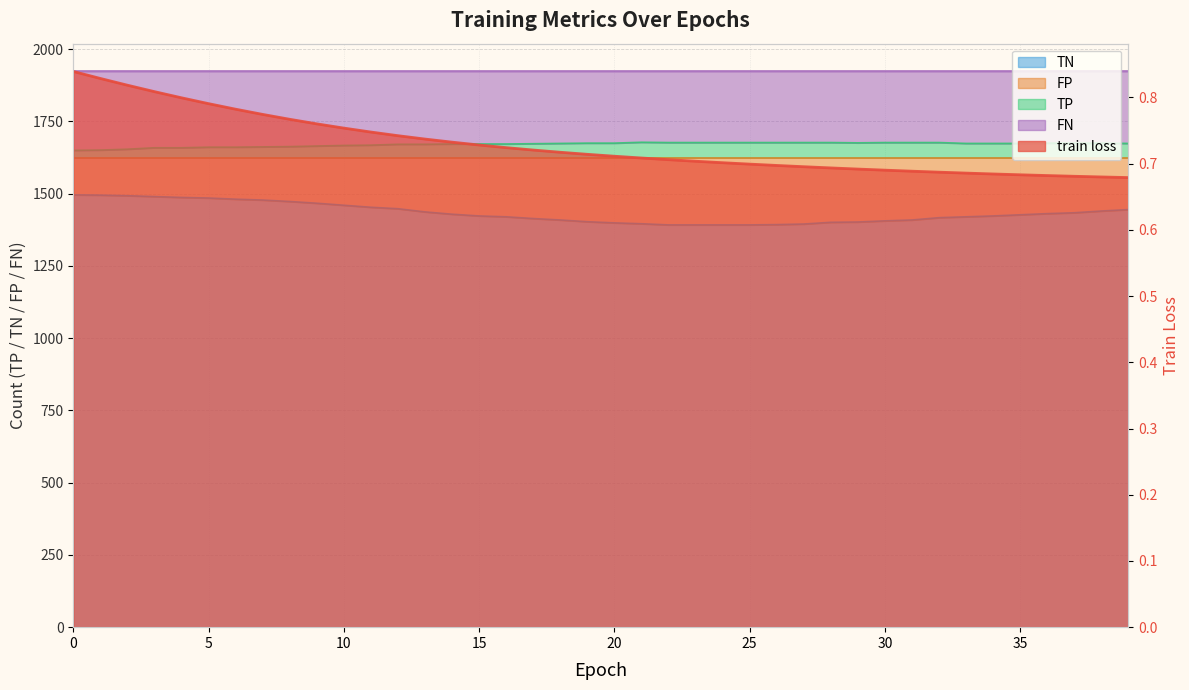

What is the value of the TN point at the 1st from the left?

1496.0